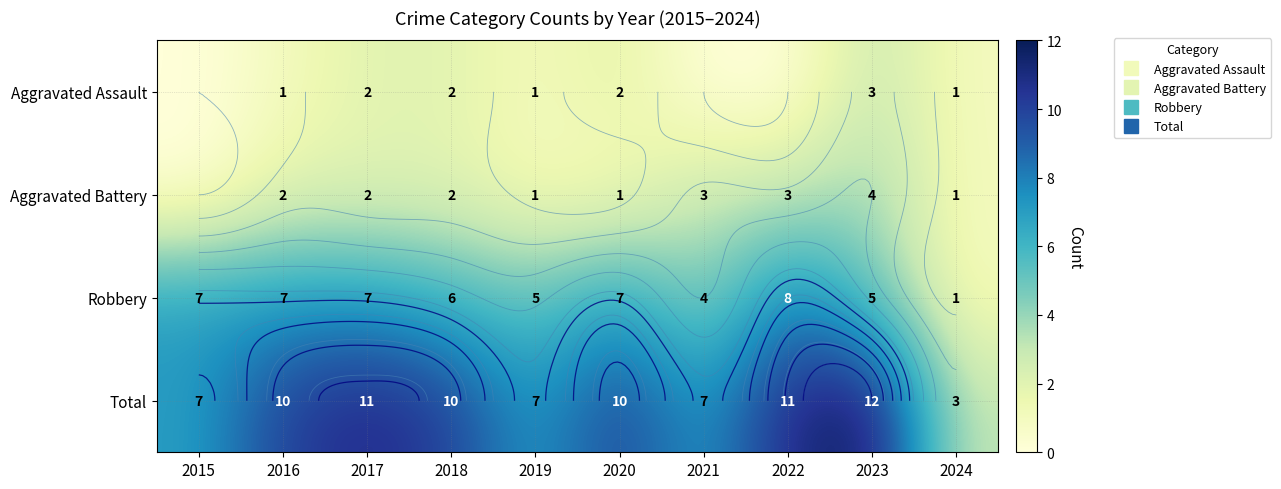

Where does the Robbery series first go above 7?

2022